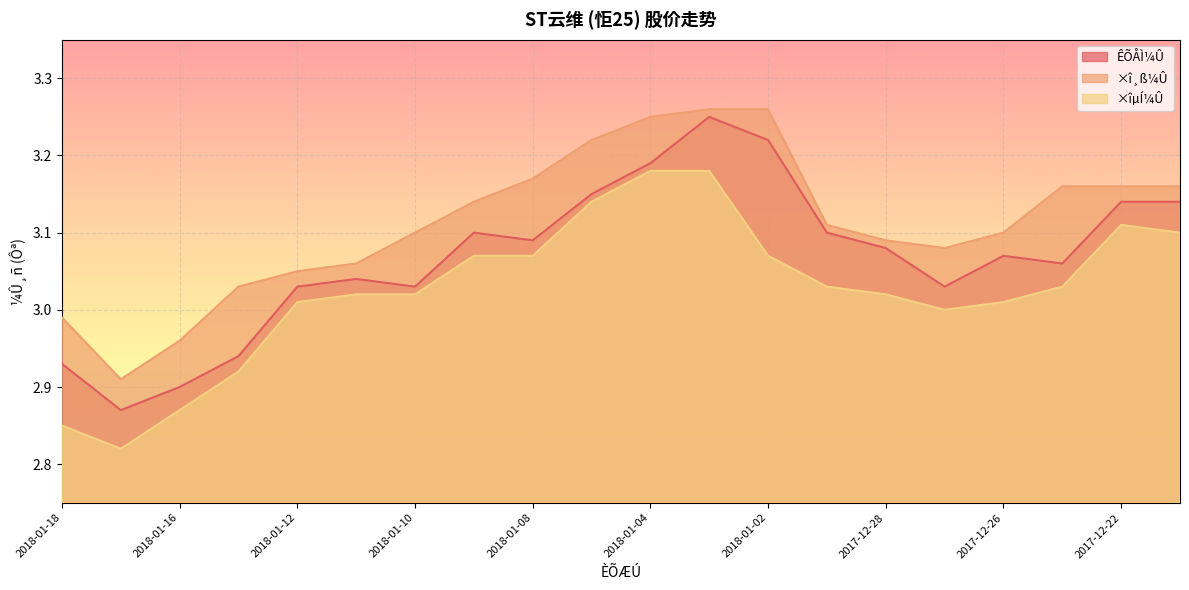

What is the minimum value for ×îµÍ¼Û?

2.8